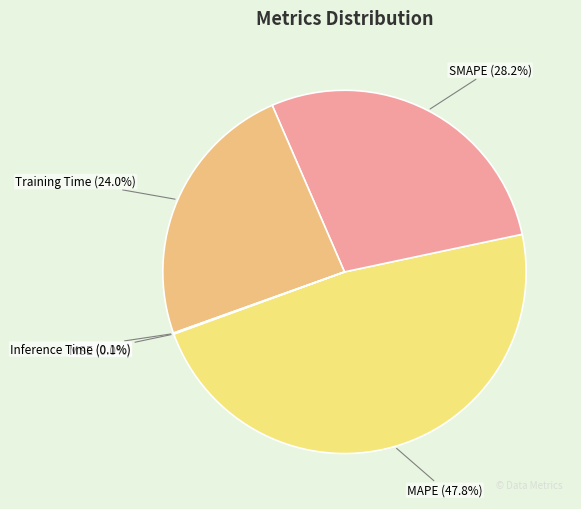

To the nearest percent, what percentage of the pie is SMAPE?

28%